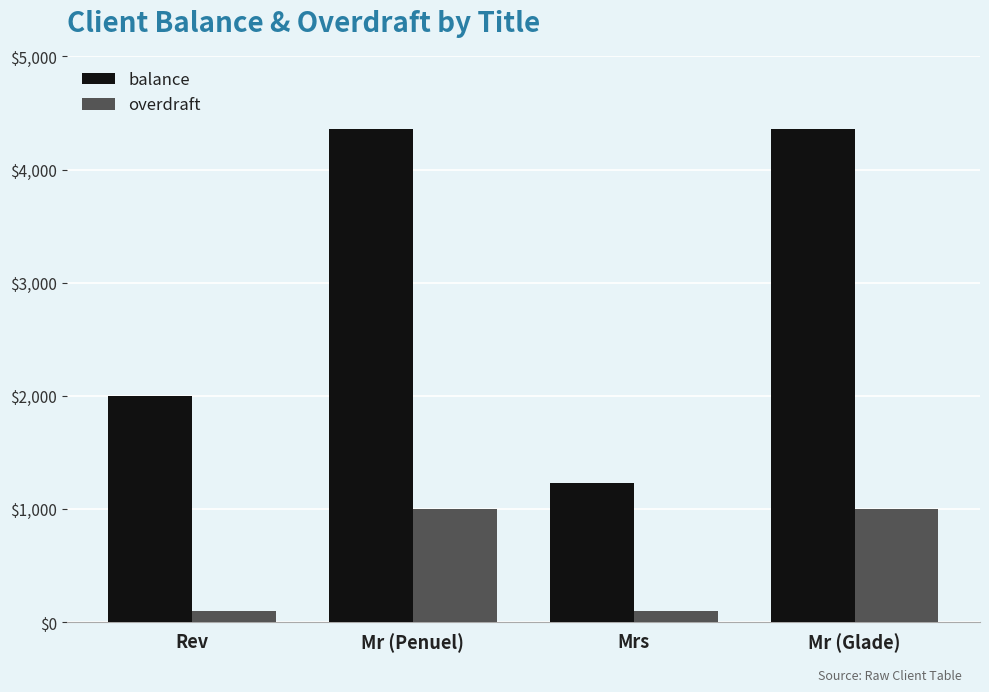

Rank the series by their maximum value, from lowest to highest.

overdraft, balance